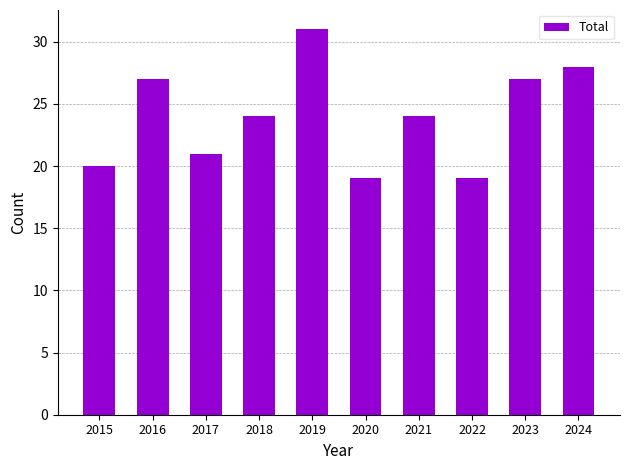

How many bars are there in total?

10